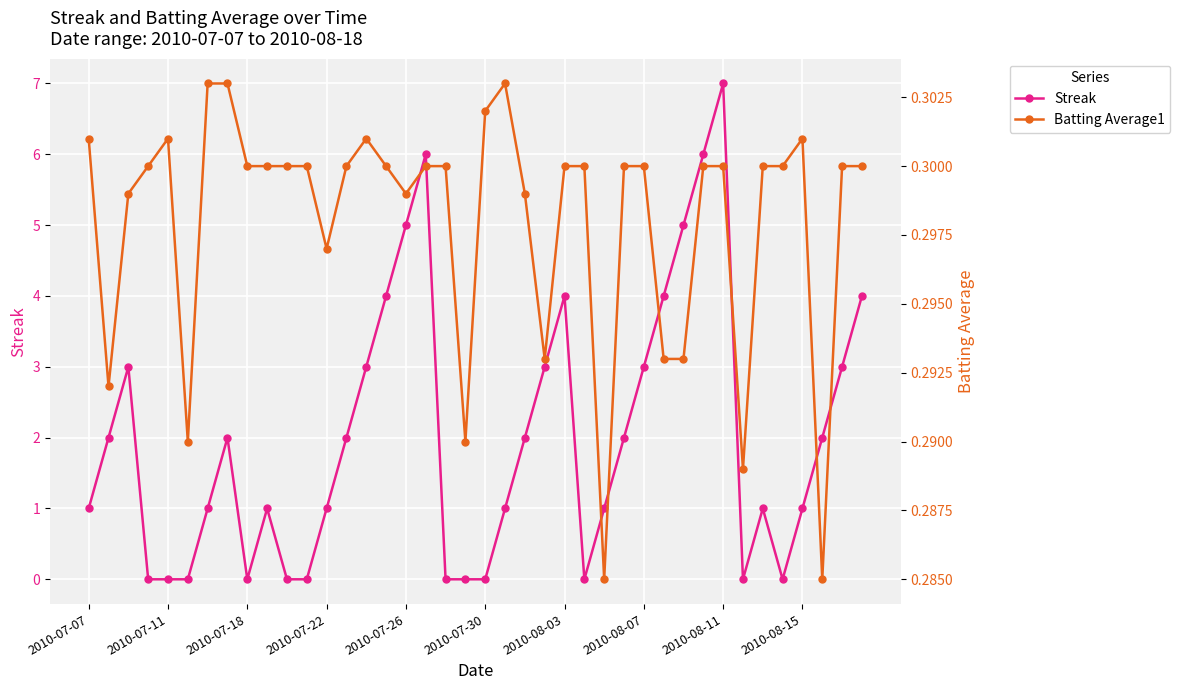

Which series has the largest range (max minus min)?

Streak